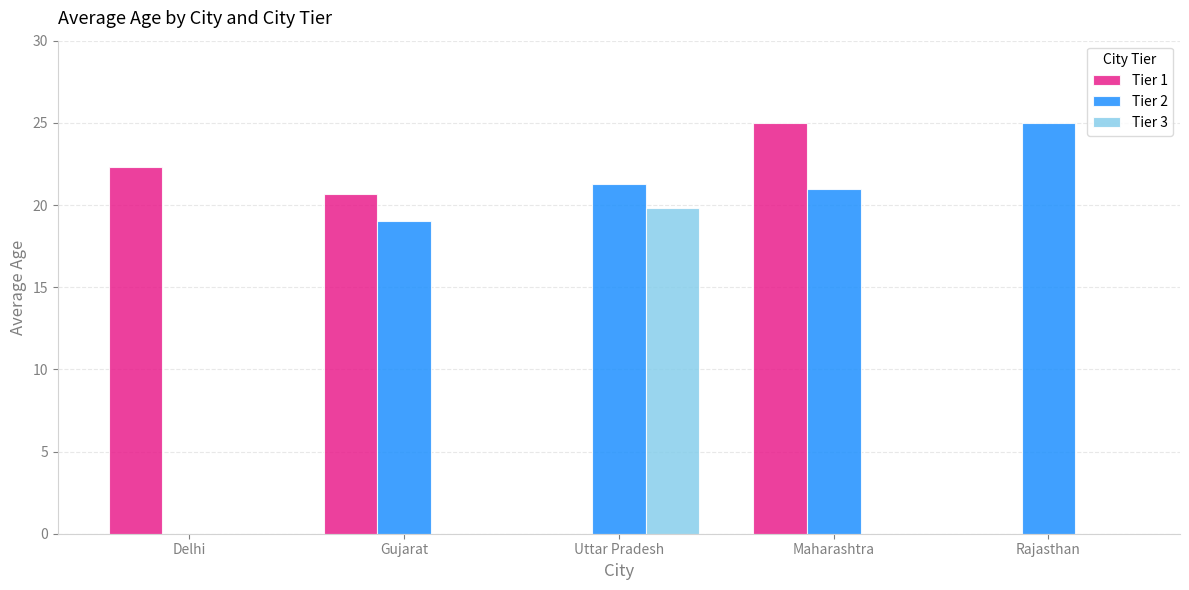

Is it true that Tier 2 equals 21.3 at Uttar Pradesh?

True